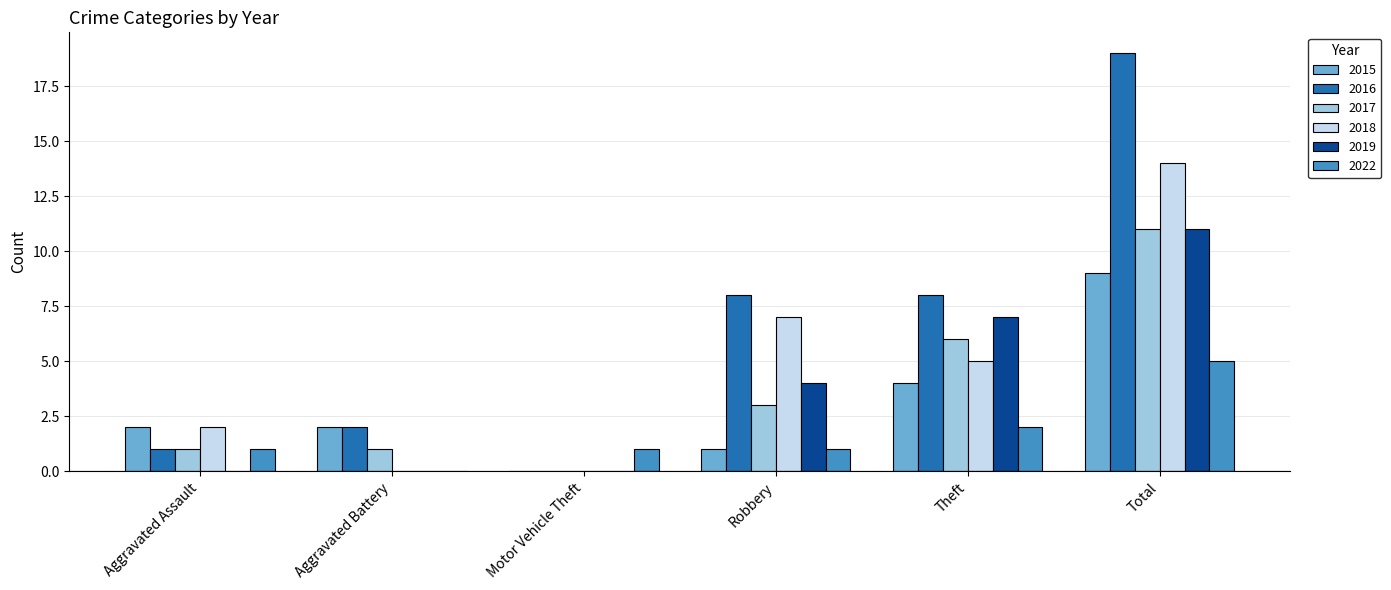

At which category is the sum across all series the highest?

Total